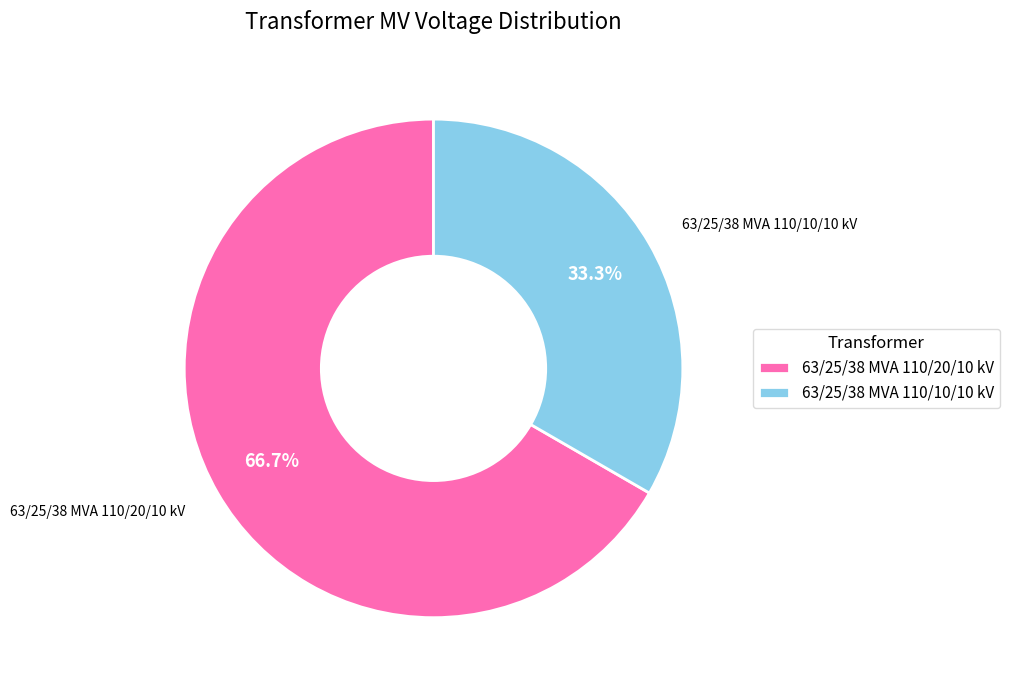

What percentage is the 63/25/38 MVA 110/10/10 kV slice, to the nearest percent?

33%